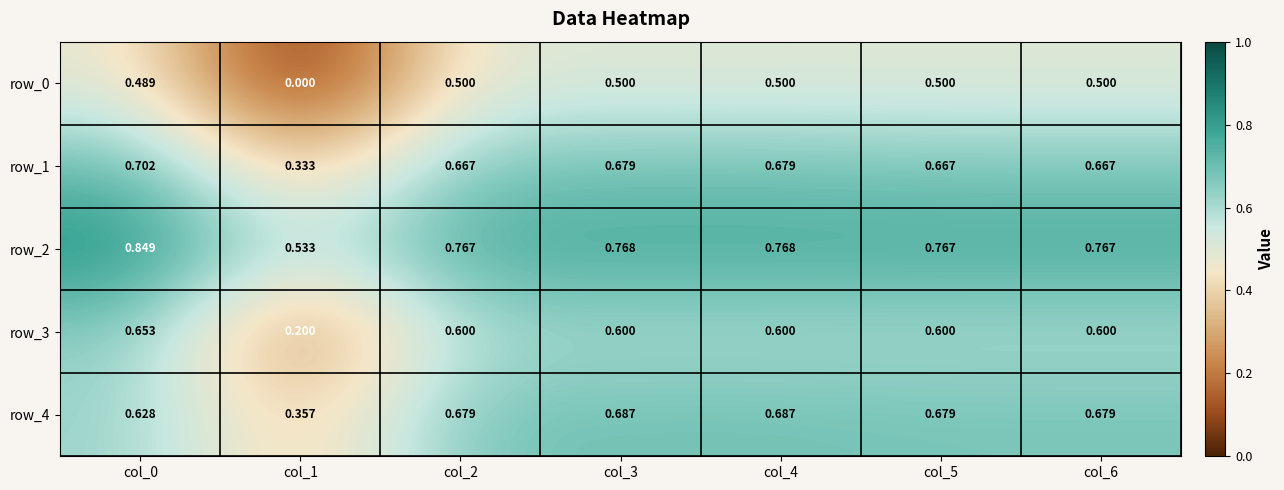

How many series are shown in this chart?

5